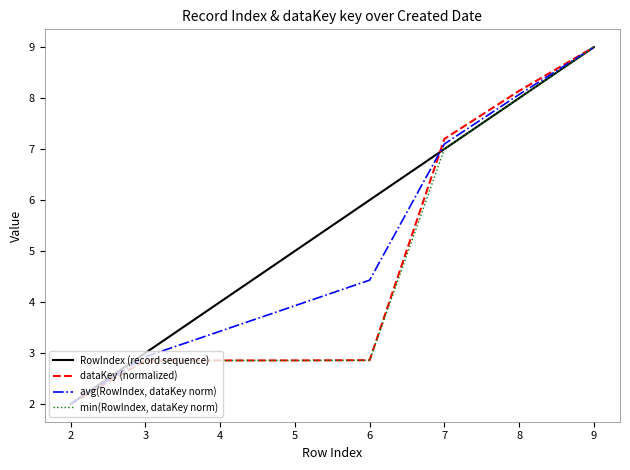

Is it true that dataKey (normalized) equals 11.6 at 6?

False